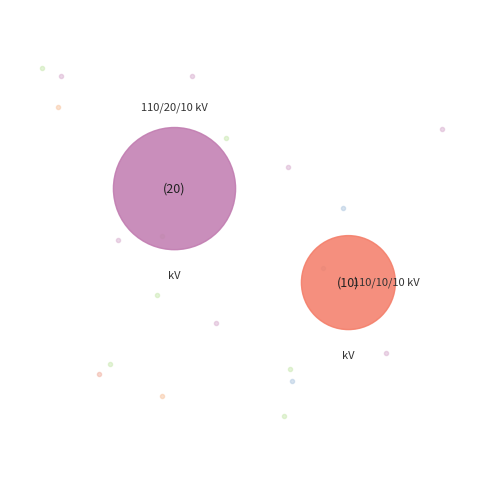

What is the change in value from 63/25/38 MVA 110/20/10 kV to 63/25/38 MVA 110/10/10 kV?

-10